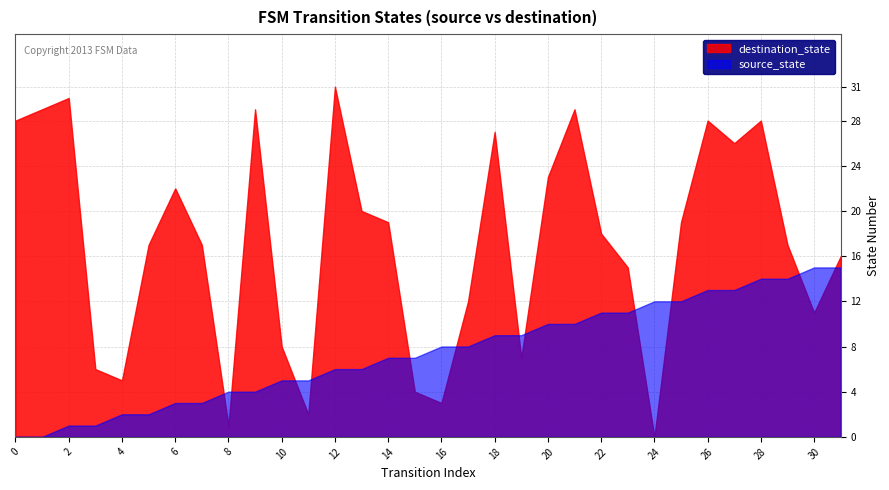

How many interior local peaks does the destination_state series have?

8